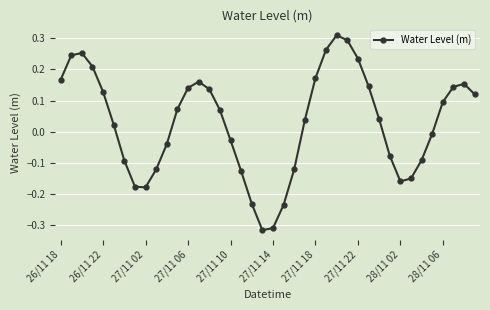

What is the difference between the maximum and second lowest values?

0.6